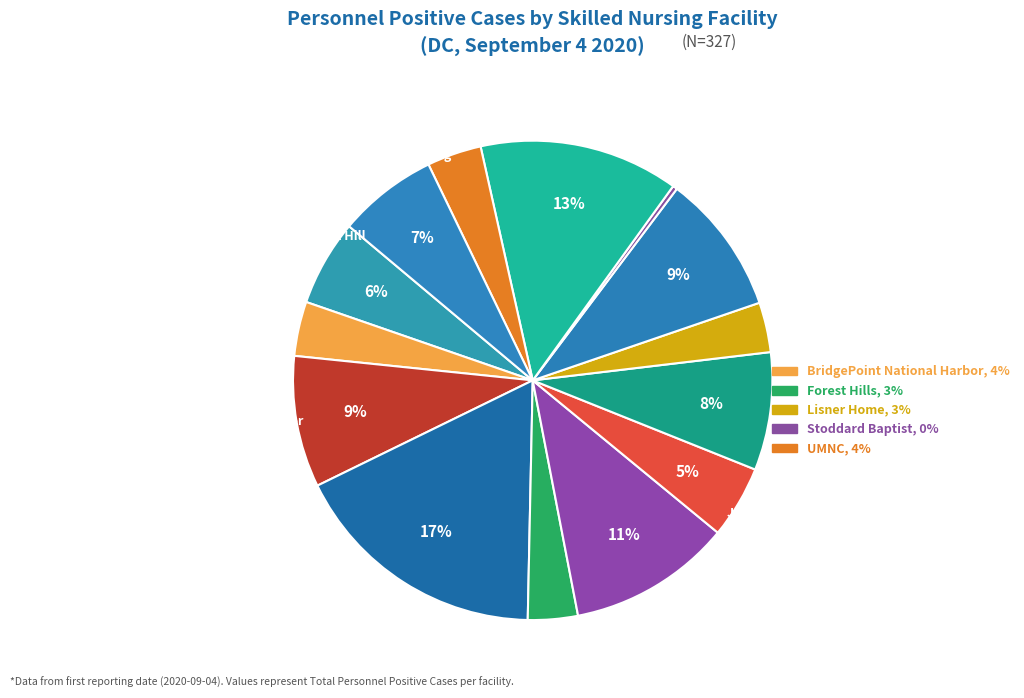

Which slice is the largest?

Deanwood